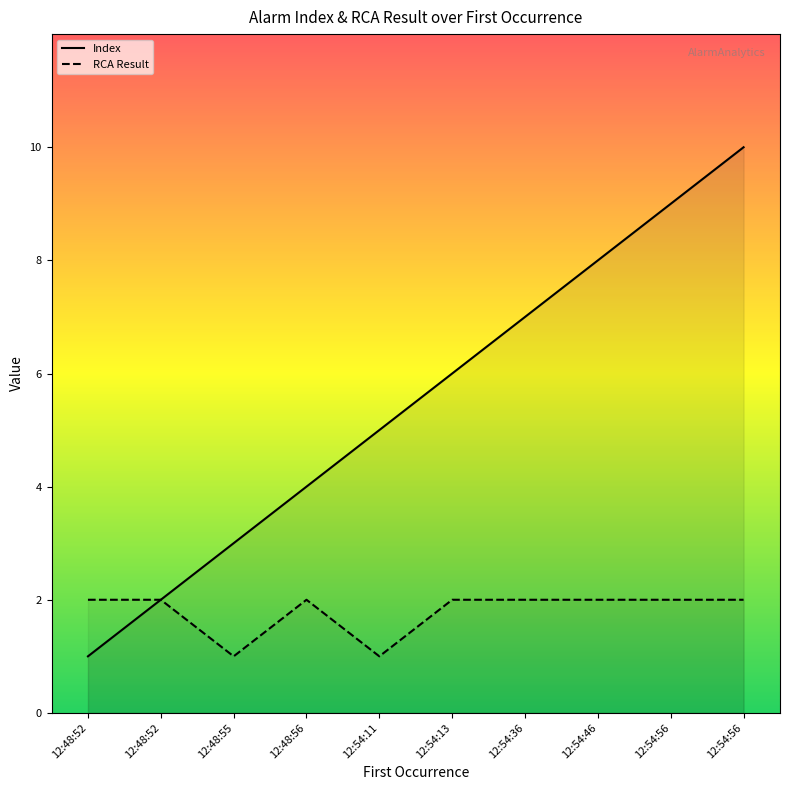

True or false: RCA Result has more than 0 points higher than both neighbors.

True